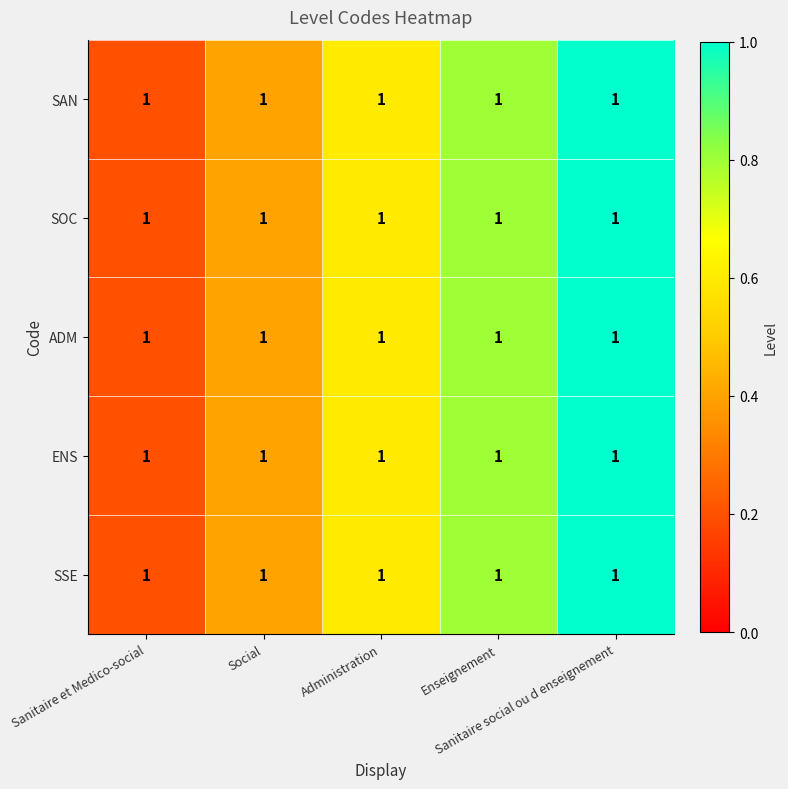

What is the difference between the SOC values at Enseignement and Sanitaire social ou d enseignement?

0.2